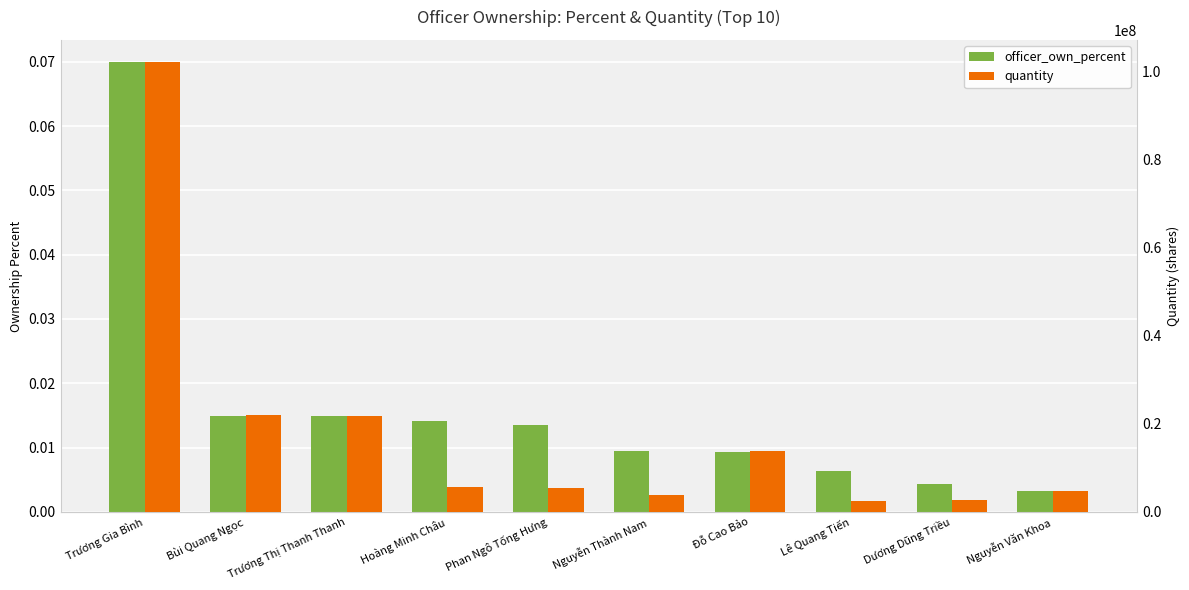

True or false: quantity has a value of 3747323.0 at Nguyễn Thành Nam.

True